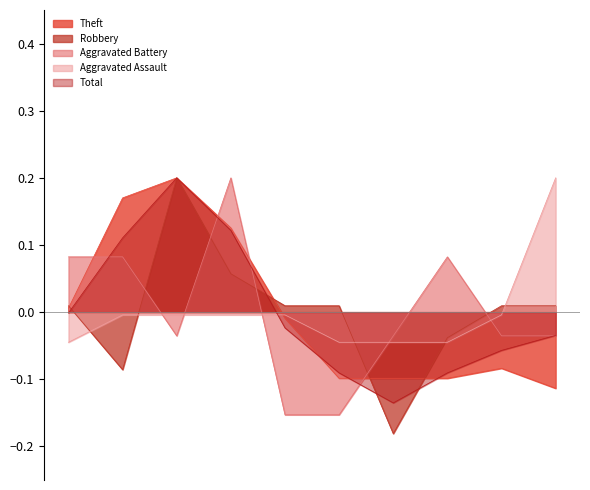

Which category has the lowest value in the Total series?

2021